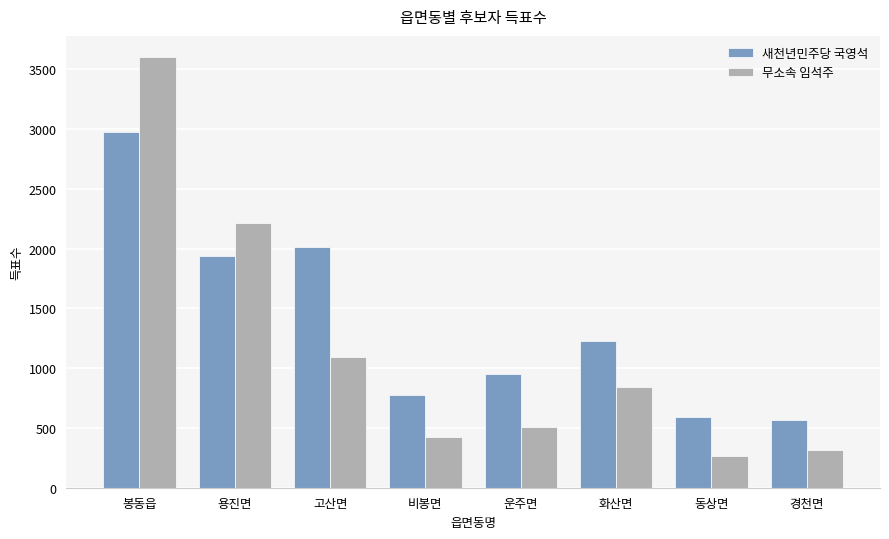

The 무소속 임석주 series shows 413 at 동상면. True or false?

False